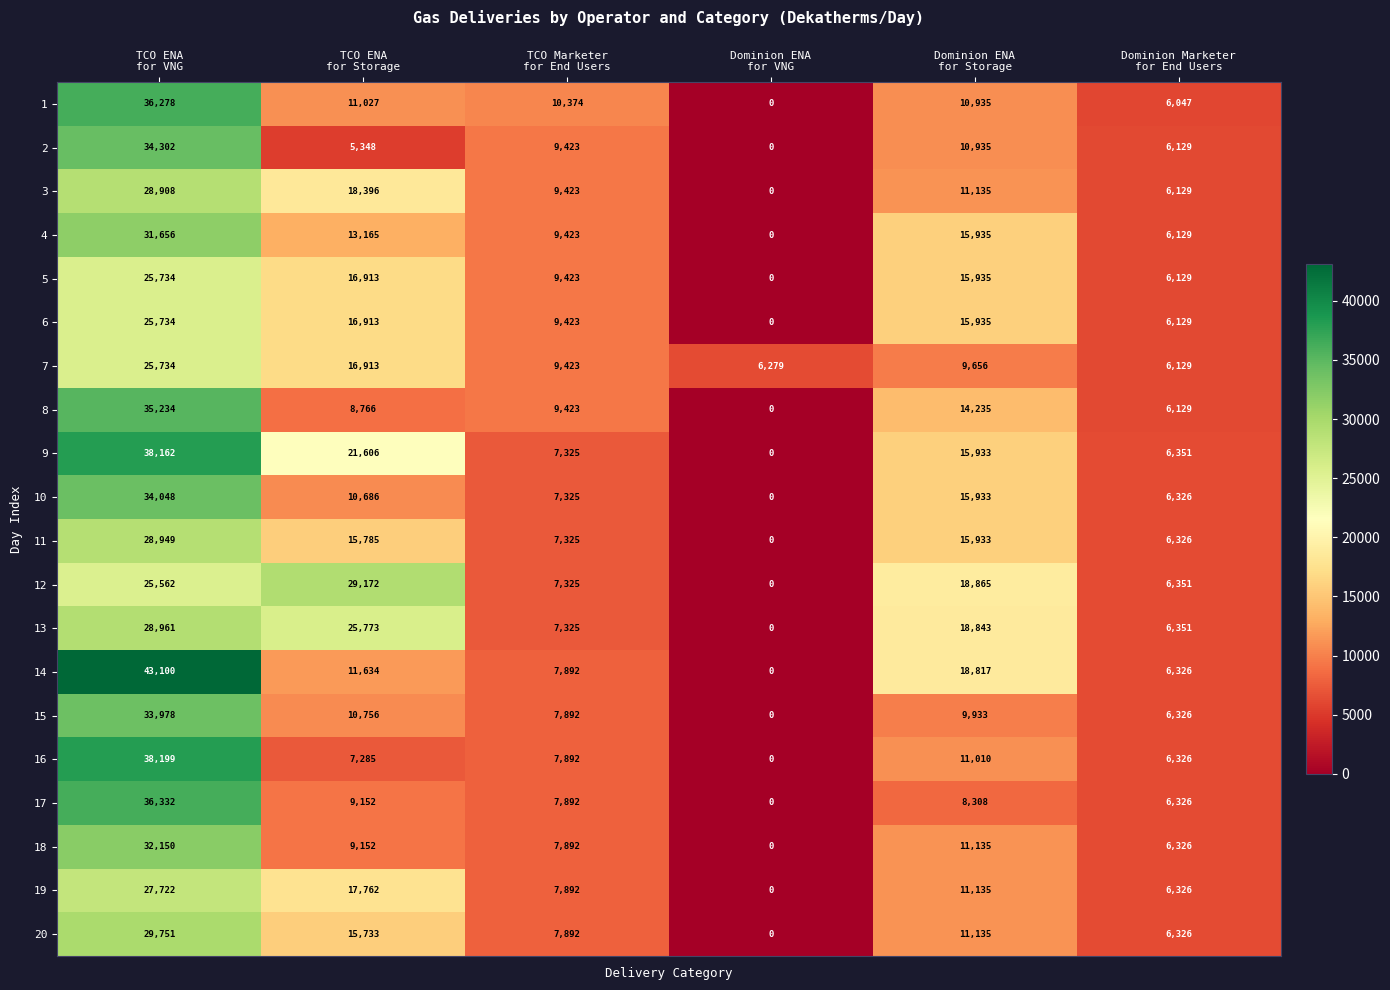

What is the highest value of the 10 series?

34048